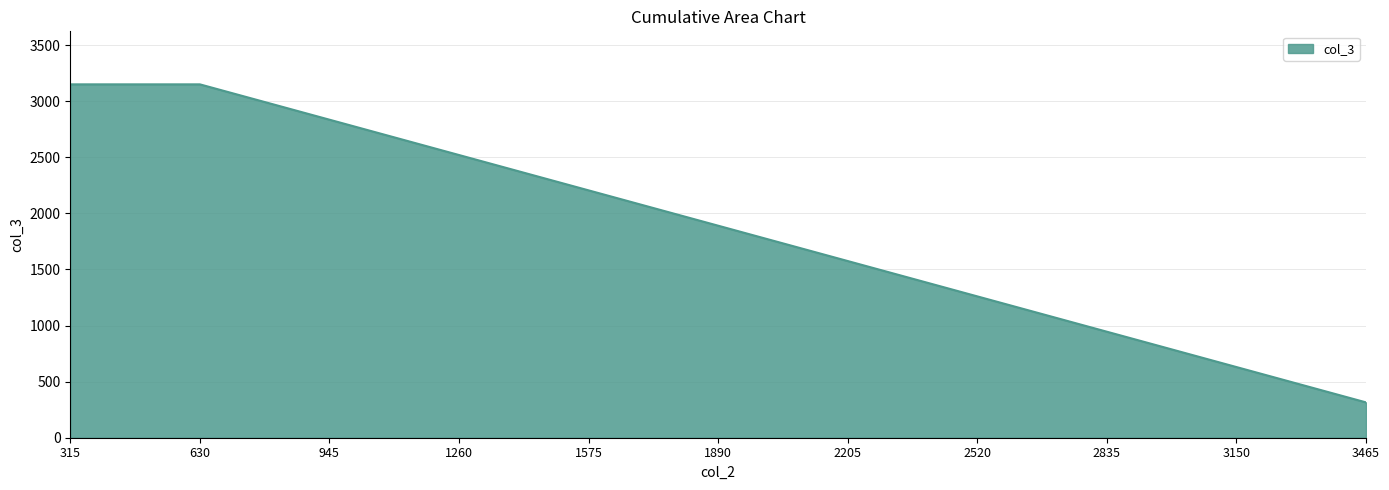

What is the change in value from 1890 to 2835?

-945